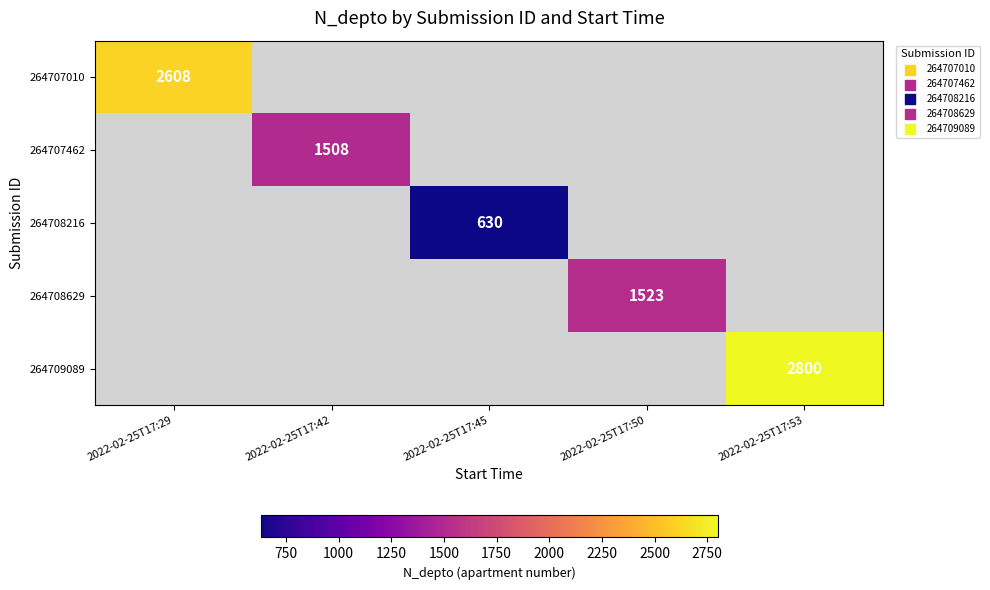

True or false: 264708216 has a value of 1131 at 2022-02-25T17:45.

False